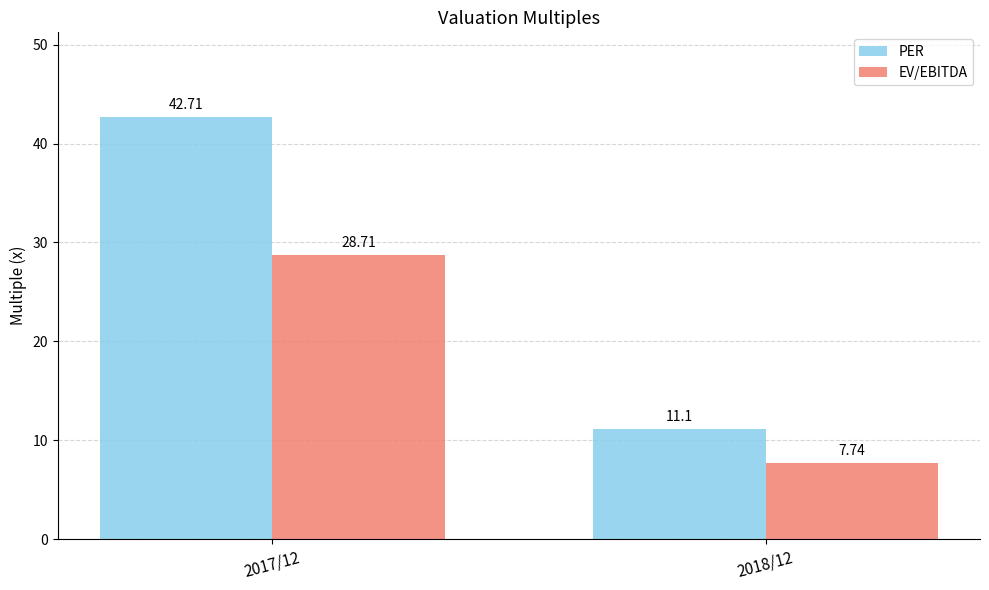

At which label does EV/EBITDA reach its peak?

2017/12